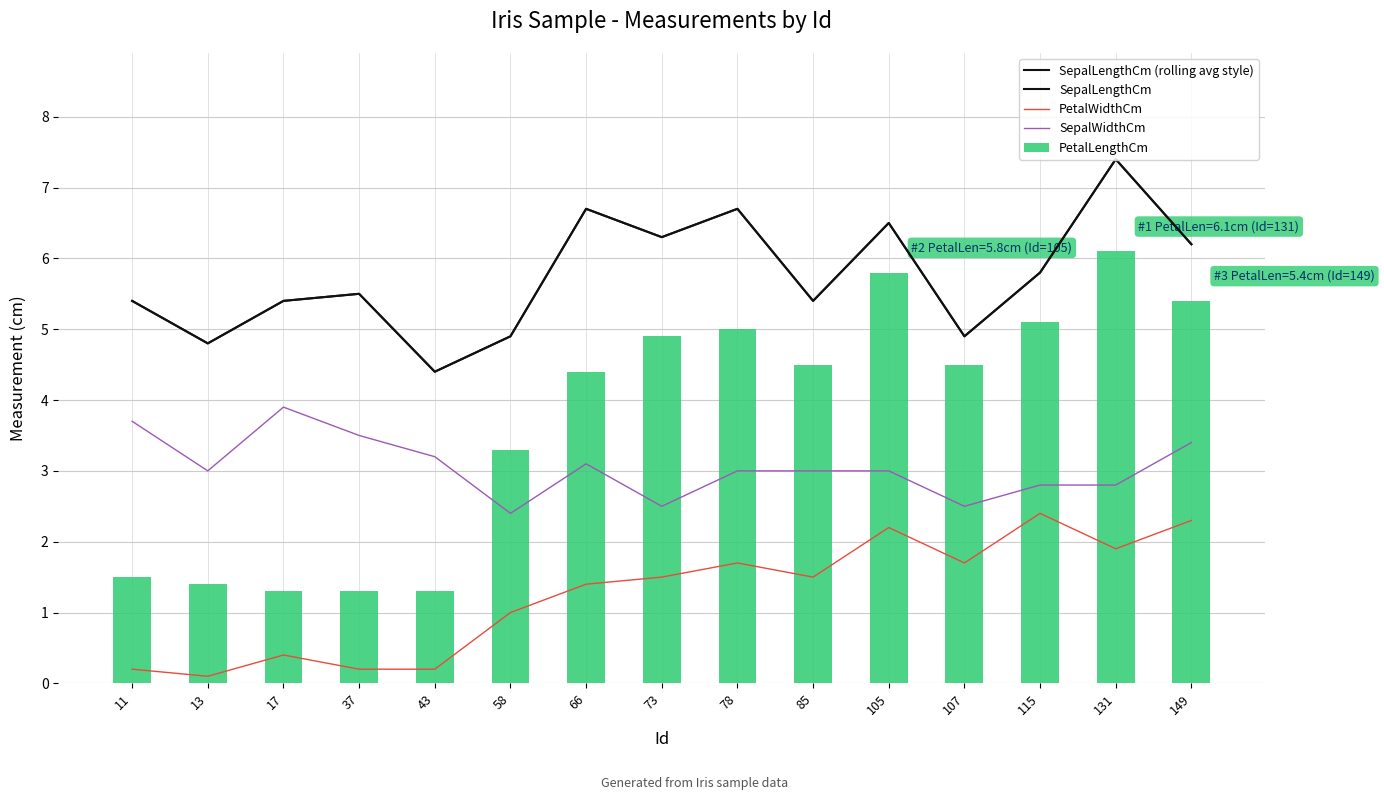

How many distinct data groups are displayed?

5